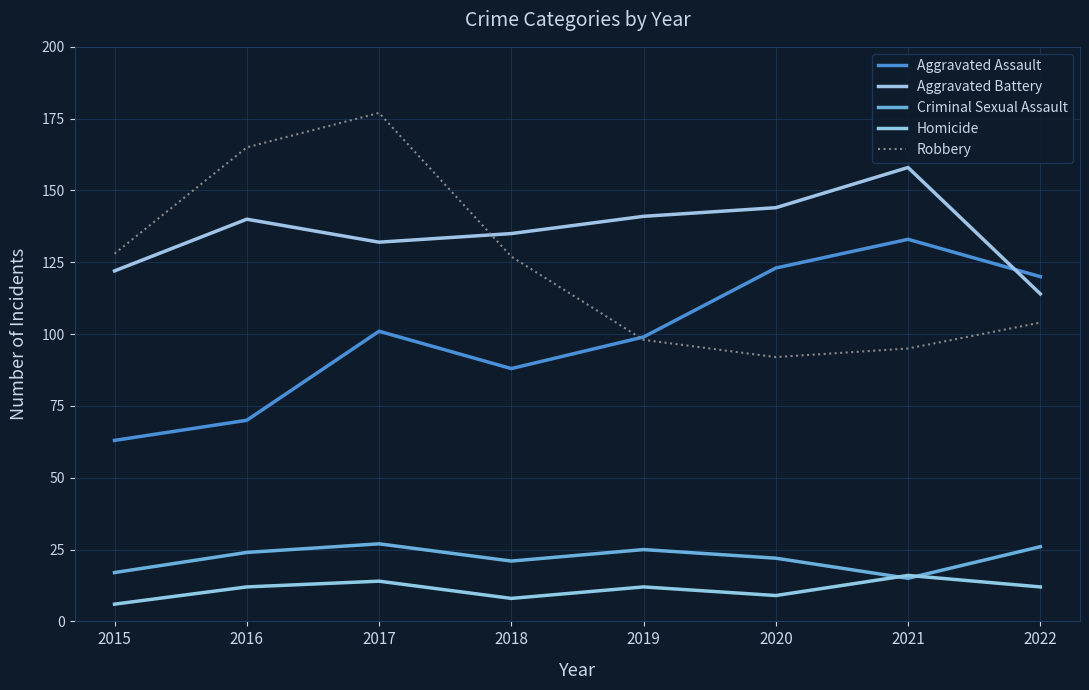

How many interior local peaks does the Aggravated Battery series have?

2